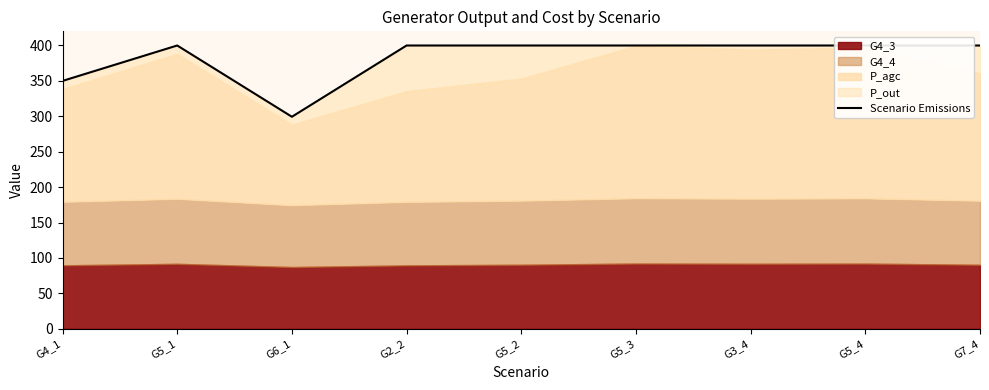

Reading left to right, transcribe all the data shown in this chart.

350.0	400.0	299.4	400.0	400.0	400.0	400.0	400.0	400.0